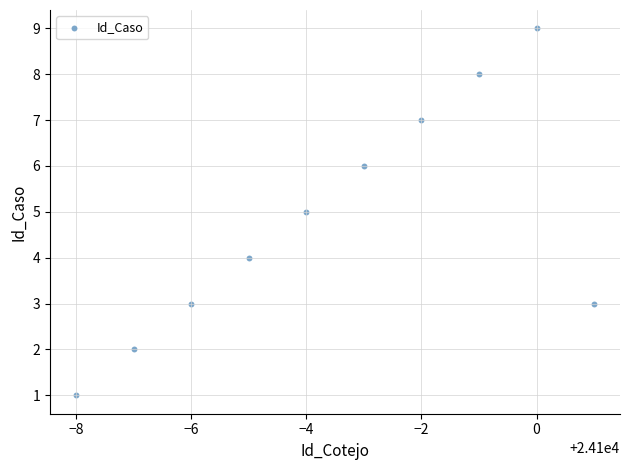

What is the average Y value?

5